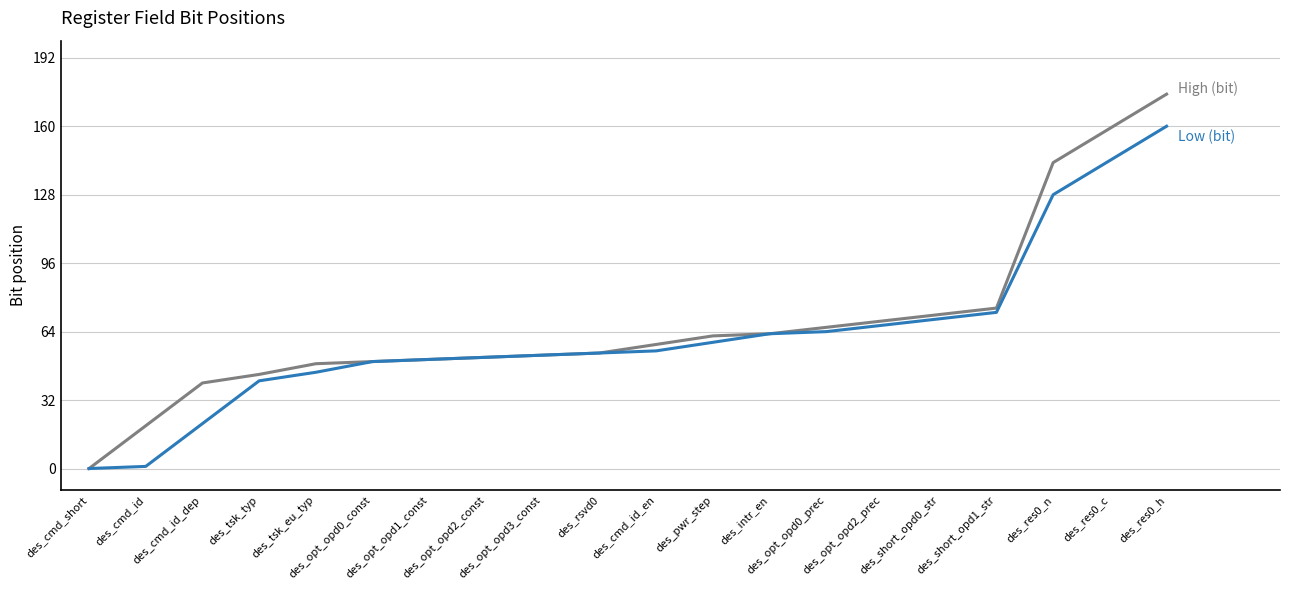

Which has a higher value, des_opt_opd0_const or des_short_opd1_str?

des_short_opd1_str